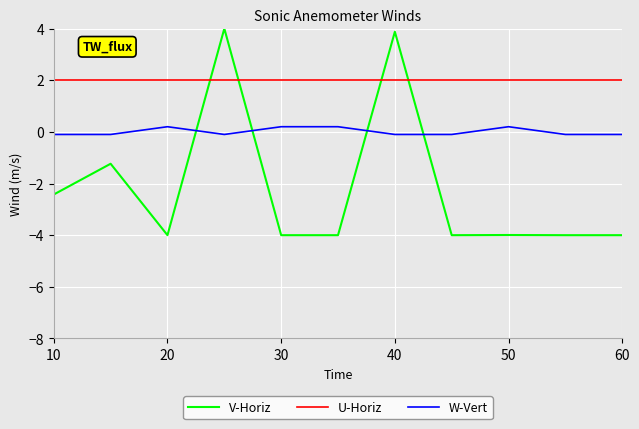

Which series has the largest total across all categories?

U-Horiz